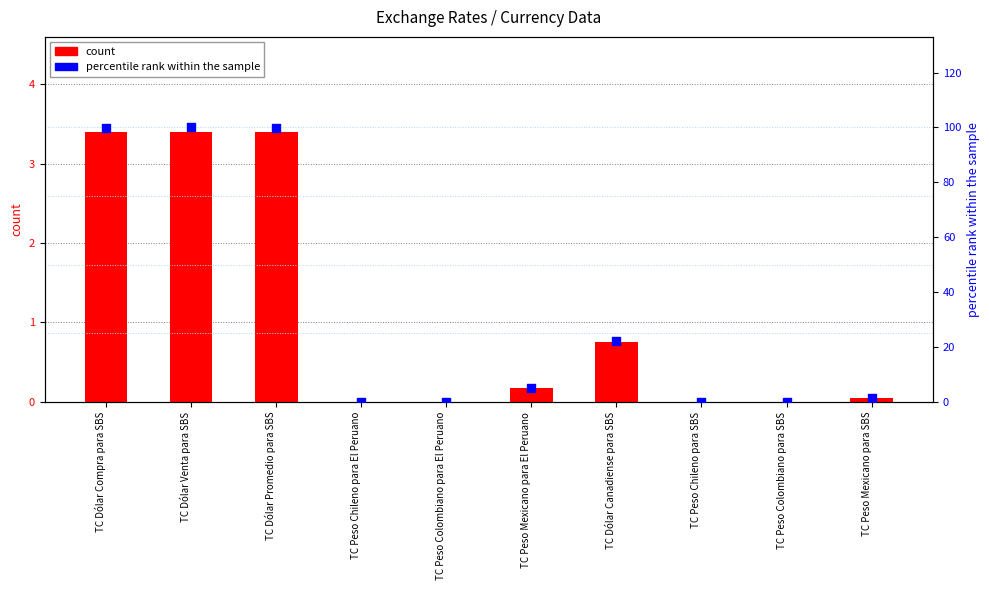

Which series has the largest total across all categories?

percentile rank within the sample